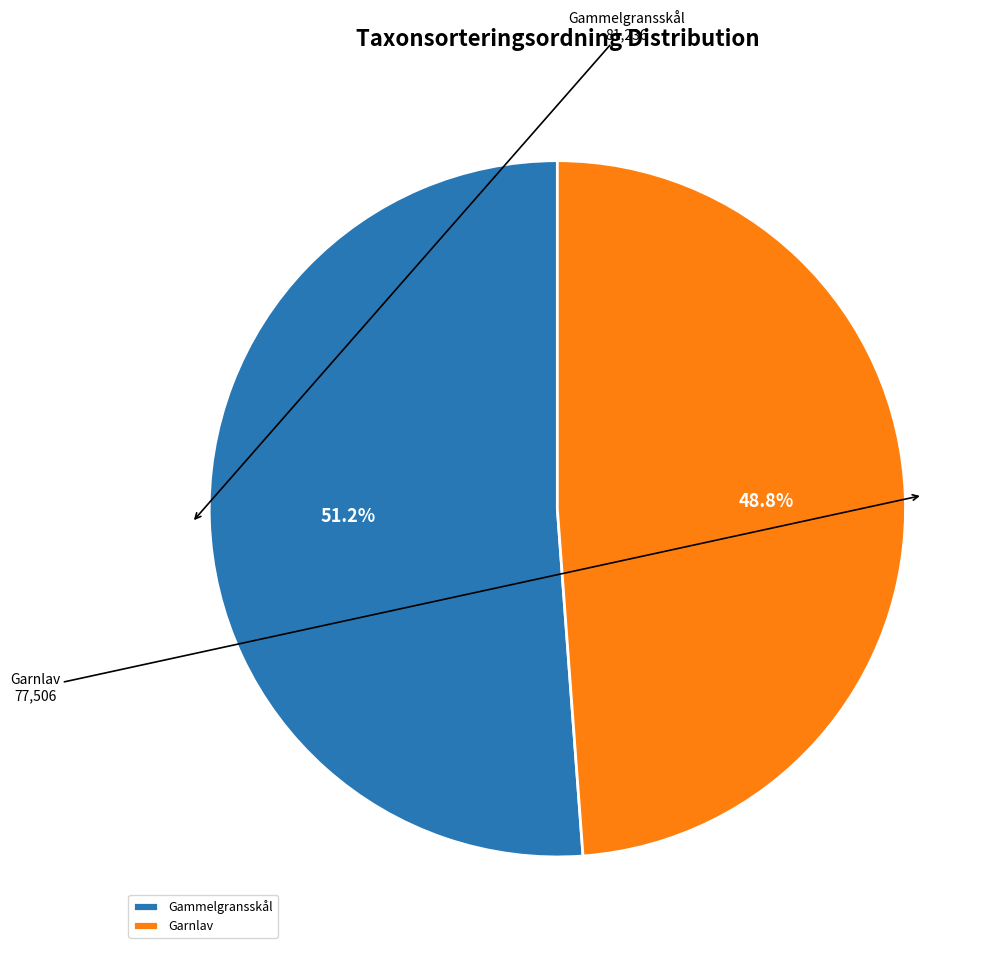

Rank the categories by value from lowest to highest.

Garnlav, Gammelgransskål